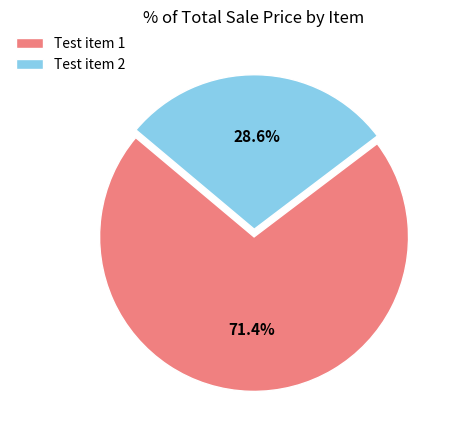

What percentage do Test item 2 and Test item 1 together represent?

100.0%